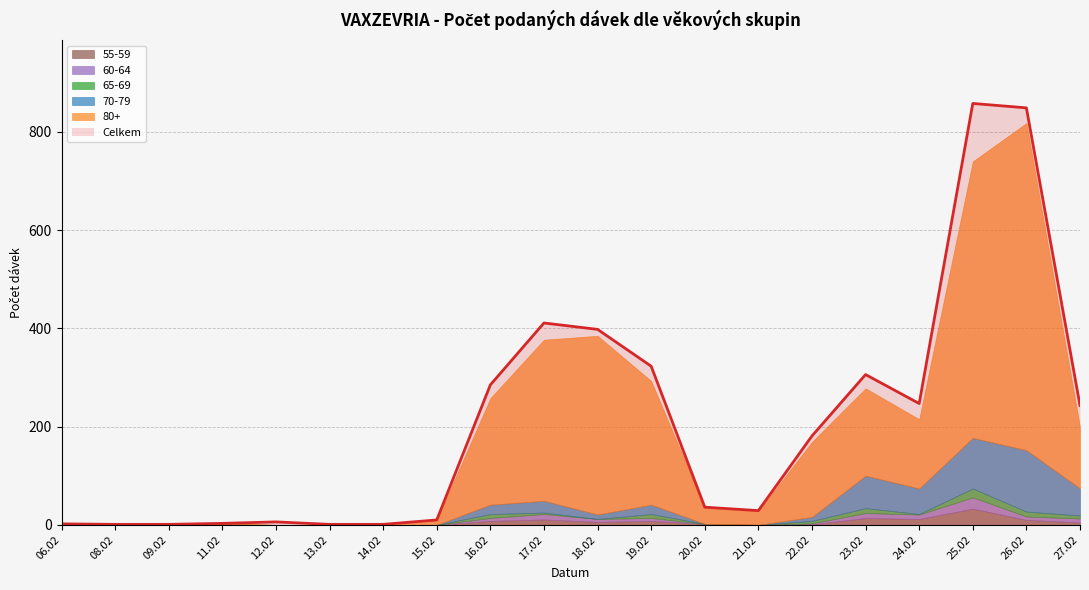

What is the difference between the maximum and minimum values in the 55-59 series?

33